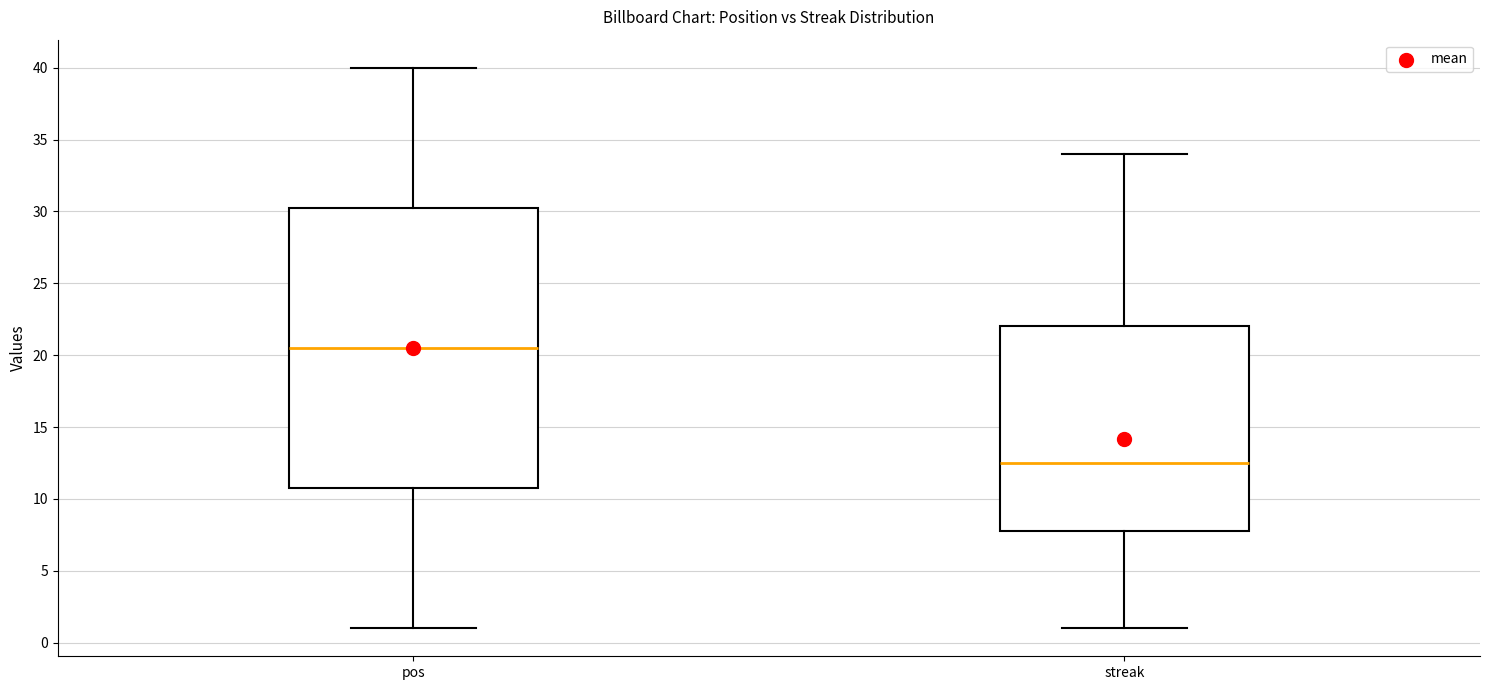

Which box is the tallest, from its lower edge to its upper edge?

pos